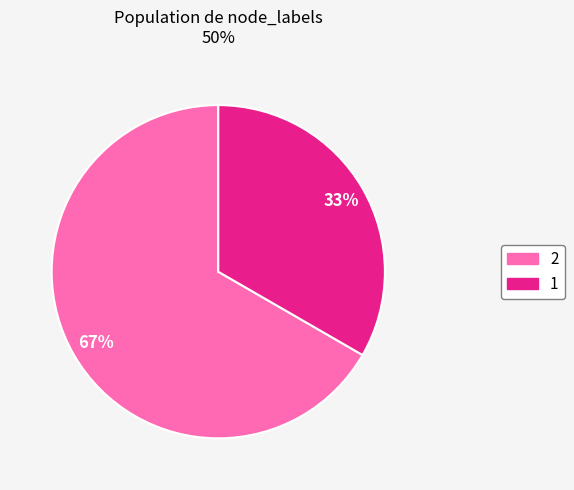

Rank the categories by value from lowest to highest.

1, 2